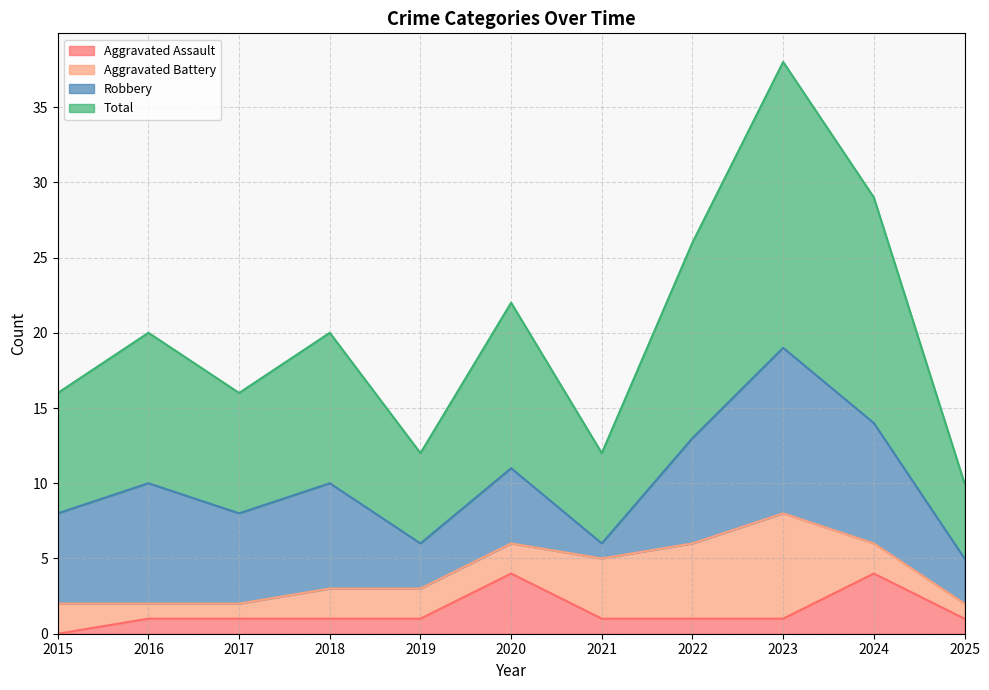

True or false: Aggravated Assault and Total intersect in this chart.

False